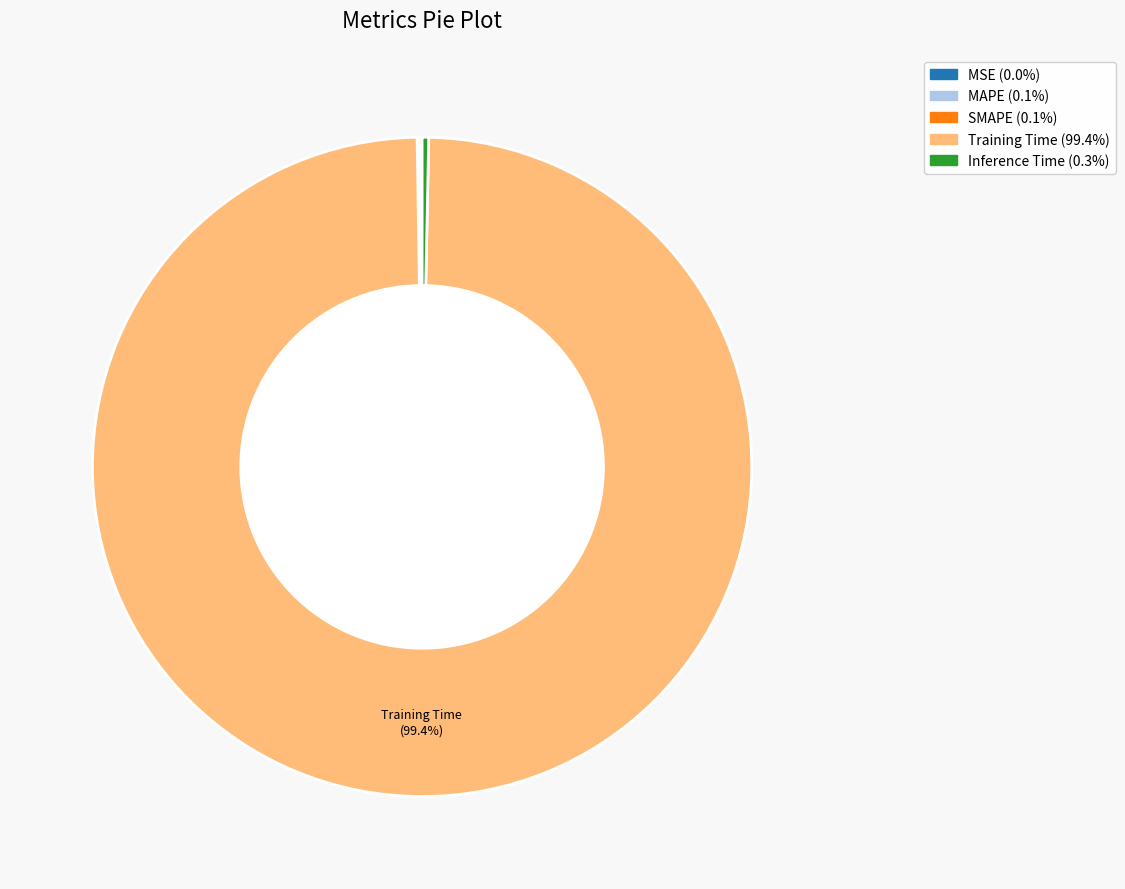

Do Inference Time and Training Time together represent more than half of the pie?

Yes